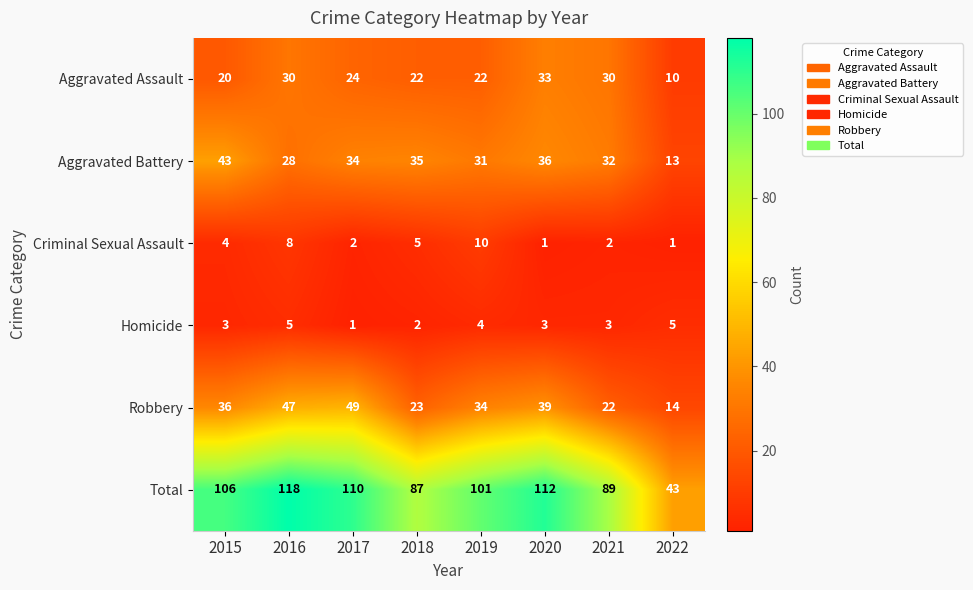

What is the difference between the highest and lowest values at 2020?

111